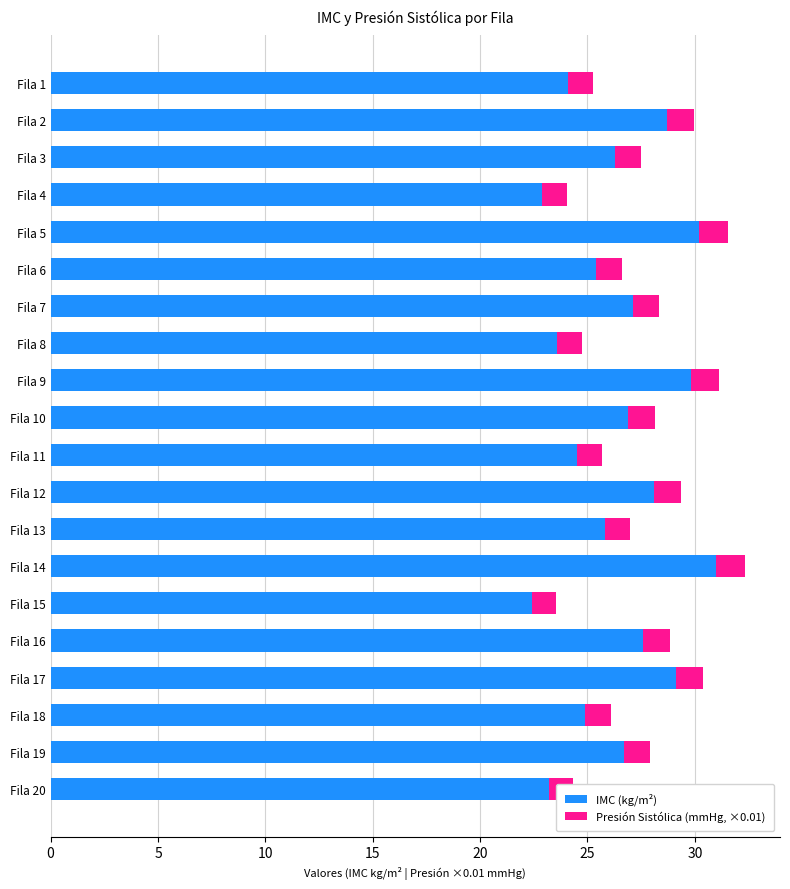

What is the difference between the maximum and minimum values in the IMC (kg/m²) series?

8.6